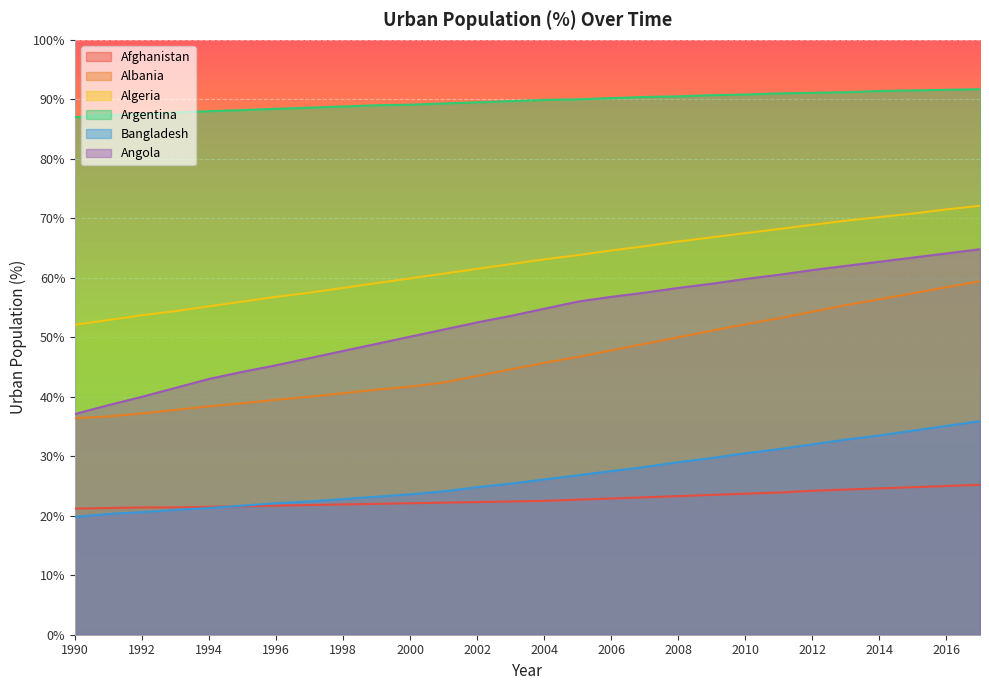

What is the difference between the Algeria values at 1993 and 2014?

15.8